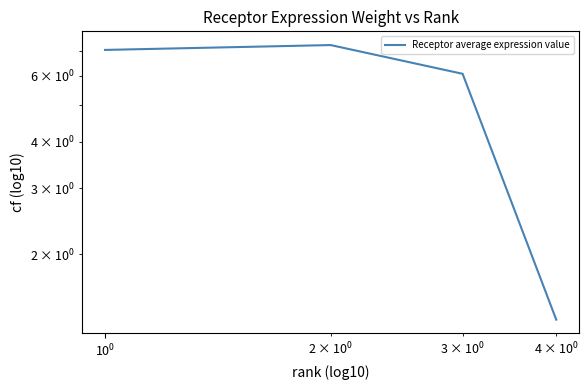

The value at $\mathdefault{10^{0}}$ is 1.2. True or false?

False